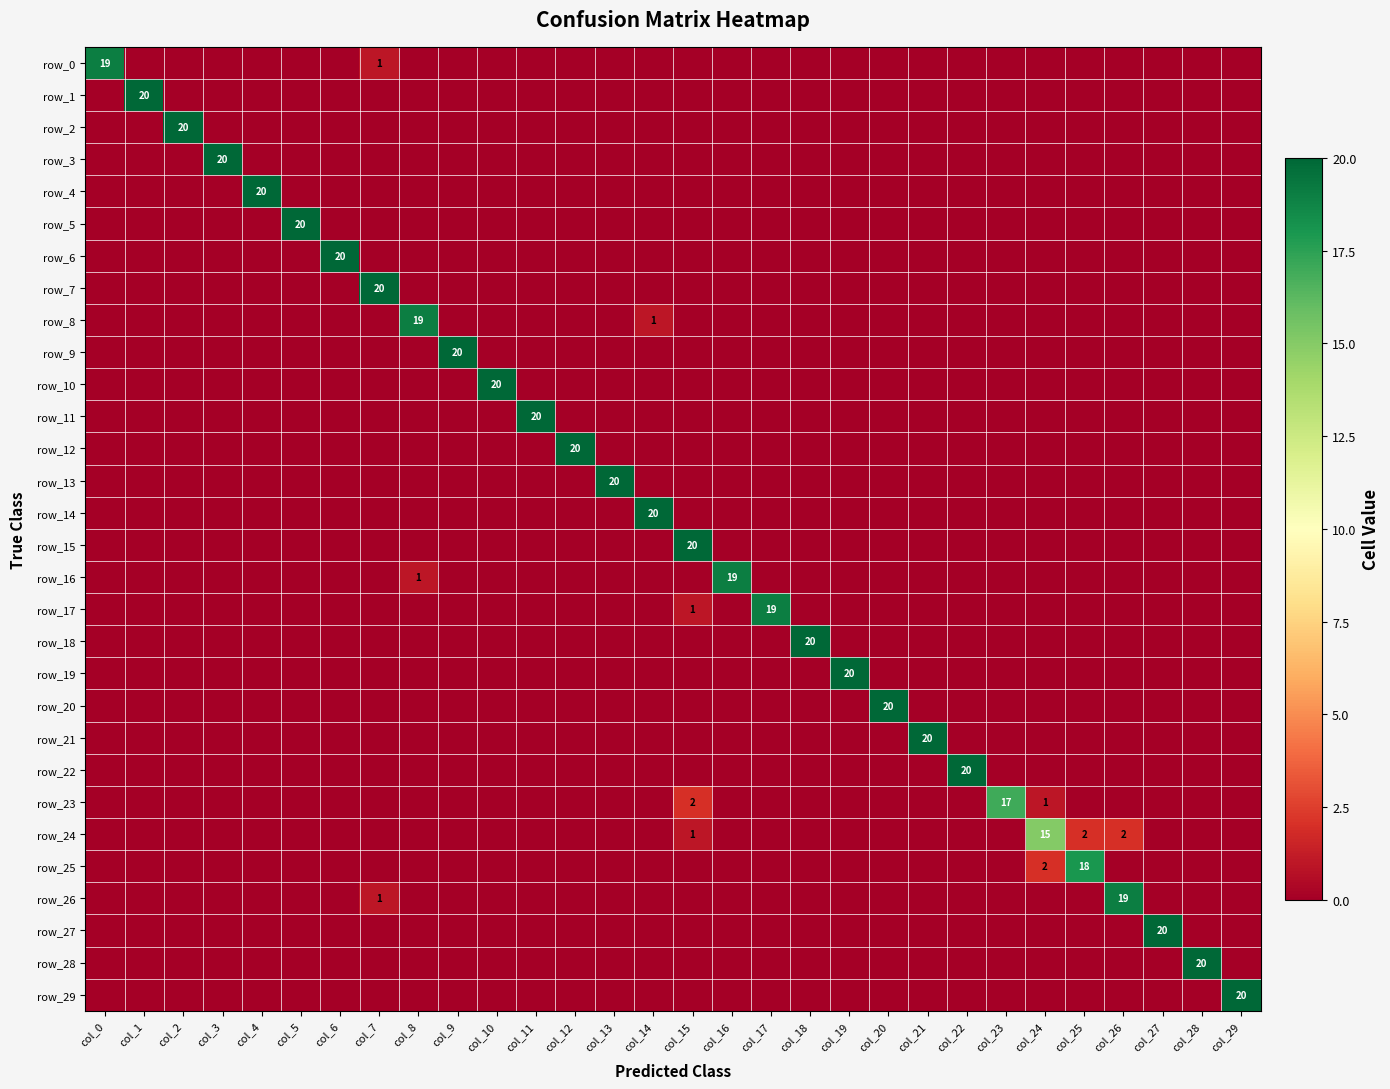

Reading left to right, list all the values displayed in this chart.

row_0: col_0=19	col_1=0	col_2=0	col_3=0	col_4=0	col_5=0	col_6=0	col_7=1	col_8=0	col_9=0	col_10=0	col_11=0	col_12=0	col_13=0	col_14=0	col_15=0	col_16=0	col_17=0	col_18=0	col_19=0	col_20=0	col_21=0	col_22=0	col_23=0	col_24=0	col_25=0	col_26=0	col_27=0	col_28=0	col_29=0
row_1: col_0=0	col_1=20	col_2=0	col_3=0	col_4=0	col_5=0	col_6=0	col_7=0	col_8=0	col_9=0	col_10=0	col_11=0	col_12=0	col_13=0	col_14=0	col_15=0	col_16=0	col_17=0	col_18=0	col_19=0	col_20=0	col_21=0	col_22=0	col_23=0	col_24=0	col_25=0	col_26=0	col_27=0	col_28=0	col_29=0
row_2: col_0=0	col_1=0	col_2=20	col_3=0	col_4=0	col_5=0	col_6=0	col_7=0	col_8=0	col_9=0	col_10=0	col_11=0	col_12=0	col_13=0	col_14=0	col_15=0	col_16=0	col_17=0	col_18=0	col_19=0	col_20=0	col_21=0	col_22=0	col_23=0	col_24=0	col_25=0	col_26=0	col_27=0	col_28=0	col_29=0
row_3: col_0=0	col_1=0	col_2=0	col_3=20	col_4=0	col_5=0	col_6=0	col_7=0	col_8=0	col_9=0	col_10=0	col_11=0	col_12=0	col_13=0	col_14=0	col_15=0	col_16=0	col_17=0	col_18=0	col_19=0	col_20=0	col_21=0	col_22=0	col_23=0	col_24=0	col_25=0	col_26=0	col_27=0	col_28=0	col_29=0
row_4: col_0=0	col_1=0	col_2=0	col_3=0	col_4=20	col_5=0	col_6=0	col_7=0	col_8=0	col_9=0	col_10=0	col_11=0	col_12=0	col_13=0	col_14=0	col_15=0	col_16=0	col_17=0	col_18=0	col_19=0	col_20=0	col_21=0	col_22=0	col_23=0	col_24=0	col_25=0	col_26=0	col_27=0	col_28=0	col_29=0
row_5: col_0=0	col_1=0	col_2=0	col_3=0	col_4=0	col_5=20	col_6=0	col_7=0	col_8=0	col_9=0	col_10=0	col_11=0	col_12=0	col_13=0	col_14=0	col_15=0	col_16=0	col_17=0	col_18=0	col_19=0	col_20=0	col_21=0	col_22=0	col_23=0	col_24=0	col_25=0	col_26=0	col_27=0	col_28=0	col_29=0
row_6: col_0=0	col_1=0	col_2=0	col_3=0	col_4=0	col_5=0	col_6=20	col_7=0	col_8=0	col_9=0	col_10=0	col_11=0	col_12=0	col_13=0	col_14=0	col_15=0	col_16=0	col_17=0	col_18=0	col_19=0	col_20=0	col_21=0	col_22=0	col_23=0	col_24=0	col_25=0	col_26=0	col_27=0	col_28=0	col_29=0
row_7: col_0=0	col_1=0	col_2=0	col_3=0	col_4=0	col_5=0	col_6=0	col_7=20	col_8=0	col_9=0	col_10=0	col_11=0	col_12=0	col_13=0	col_14=0	col_15=0	col_16=0	col_17=0	col_18=0	col_19=0	col_20=0	col_21=0	col_22=0	col_23=0	col_24=0	col_25=0	col_26=0	col_27=0	col_28=0	col_29=0
row_8: col_0=0	col_1=0	col_2=0	col_3=0	col_4=0	col_5=0	col_6=0	col_7=0	col_8=19	col_9=0	col_10=0	col_11=0	col_12=0	col_13=0	col_14=1	col_15=0	col_16=0	col_17=0	col_18=0	col_19=0	col_20=0	col_21=0	col_22=0	col_23=0	col_24=0	col_25=0	col_26=0	col_27=0	col_28=0	col_29=0
row_9: col_0=0	col_1=0	col_2=0	col_3=0	col_4=0	col_5=0	col_6=0	col_7=0	col_8=0	col_9=20	col_10=0	col_11=0	col_12=0	col_13=0	col_14=0	col_15=0	col_16=0	col_17=0	col_18=0	col_19=0	col_20=0	col_21=0	col_22=0	col_23=0	col_24=0	col_25=0	col_26=0	col_27=0	col_28=0	col_29=0
row_10: col_0=0	col_1=0	col_2=0	col_3=0	col_4=0	col_5=0	col_6=0	col_7=0	col_8=0	col_9=0	col_10=20	col_11=0	col_12=0	col_13=0	col_14=0	col_15=0	col_16=0	col_17=0	col_18=0	col_19=0	col_20=0	col_21=0	col_22=0	col_23=0	col_24=0	col_25=0	col_26=0	col_27=0	col_28=0	col_29=0
row_11: col_0=0	col_1=0	col_2=0	col_3=0	col_4=0	col_5=0	col_6=0	col_7=0	col_8=0	col_9=0	col_10=0	col_11=20	col_12=0	col_13=0	col_14=0	col_15=0	col_16=0	col_17=0	col_18=0	col_19=0	col_20=0	col_21=0	col_22=0	col_23=0	col_24=0	col_25=0	col_26=0	col_27=0	col_28=0	col_29=0
row_12: col_0=0	col_1=0	col_2=0	col_3=0	col_4=0	col_5=0	col_6=0	col_7=0	col_8=0	col_9=0	col_10=0	col_11=0	col_12=20	col_13=0	col_14=0	col_15=0	col_16=0	col_17=0	col_18=0	col_19=0	col_20=0	col_21=0	col_22=0	col_23=0	col_24=0	col_25=0	col_26=0	col_27=0	col_28=0	col_29=0
row_13: col_0=0	col_1=0	col_2=0	col_3=0	col_4=0	col_5=0	col_6=0	col_7=0	col_8=0	col_9=0	col_10=0	col_11=0	col_12=0	col_13=20	col_14=0	col_15=0	col_16=0	col_17=0	col_18=0	col_19=0	col_20=0	col_21=0	col_22=0	col_23=0	col_24=0	col_25=0	col_26=0	col_27=0	col_28=0	col_29=0
row_14: col_0=0	col_1=0	col_2=0	col_3=0	col_4=0	col_5=0	col_6=0	col_7=0	col_8=0	col_9=0	col_10=0	col_11=0	col_12=0	col_13=0	col_14=20	col_15=0	col_16=0	col_17=0	col_18=0	col_19=0	col_20=0	col_21=0	col_22=0	col_23=0	col_24=0	col_25=0	col_26=0	col_27=0	col_28=0	col_29=0
row_15: col_0=0	col_1=0	col_2=0	col_3=0	col_4=0	col_5=0	col_6=0	col_7=0	col_8=0	col_9=0	col_10=0	col_11=0	col_12=0	col_13=0	col_14=0	col_15=20	col_16=0	col_17=0	col_18=0	col_19=0	col_20=0	col_21=0	col_22=0	col_23=0	col_24=0	col_25=0	col_26=0	col_27=0	col_28=0	col_29=0
row_16: col_0=0	col_1=0	col_2=0	col_3=0	col_4=0	col_5=0	col_6=0	col_7=0	col_8=1	col_9=0	col_10=0	col_11=0	col_12=0	col_13=0	col_14=0	col_15=0	col_16=19	col_17=0	col_18=0	col_19=0	col_20=0	col_21=0	col_22=0	col_23=0	col_24=0	col_25=0	col_26=0	col_27=0	col_28=0	col_29=0
row_17: col_0=0	col_1=0	col_2=0	col_3=0	col_4=0	col_5=0	col_6=0	col_7=0	col_8=0	col_9=0	col_10=0	col_11=0	col_12=0	col_13=0	col_14=0	col_15=1	col_16=0	col_17=19	col_18=0	col_19=0	col_20=0	col_21=0	col_22=0	col_23=0	col_24=0	col_25=0	col_26=0	col_27=0	col_28=0	col_29=0
row_18: col_0=0	col_1=0	col_2=0	col_3=0	col_4=0	col_5=0	col_6=0	col_7=0	col_8=0	col_9=0	col_10=0	col_11=0	col_12=0	col_13=0	col_14=0	col_15=0	col_16=0	col_17=0	col_18=20	col_19=0	col_20=0	col_21=0	col_22=0	col_23=0	col_24=0	col_25=0	col_26=0	col_27=0	col_28=0	col_29=0
row_19: col_0=0	col_1=0	col_2=0	col_3=0	col_4=0	col_5=0	col_6=0	col_7=0	col_8=0	col_9=0	col_10=0	col_11=0	col_12=0	col_13=0	col_14=0	col_15=0	col_16=0	col_17=0	col_18=0	col_19=20	col_20=0	col_21=0	col_22=0	col_23=0	col_24=0	col_25=0	col_26=0	col_27=0	col_28=0	col_29=0
row_20: col_0=0	col_1=0	col_2=0	col_3=0	col_4=0	col_5=0	col_6=0	col_7=0	col_8=0	col_9=0	col_10=0	col_11=0	col_12=0	col_13=0	col_14=0	col_15=0	col_16=0	col_17=0	col_18=0	col_19=0	col_20=20	col_21=0	col_22=0	col_23=0	col_24=0	col_25=0	col_26=0	col_27=0	col_28=0	col_29=0
row_21: col_0=0	col_1=0	col_2=0	col_3=0	col_4=0	col_5=0	col_6=0	col_7=0	col_8=0	col_9=0	col_10=0	col_11=0	col_12=0	col_13=0	col_14=0	col_15=0	col_16=0	col_17=0	col_18=0	col_19=0	col_20=0	col_21=20	col_22=0	col_23=0	col_24=0	col_25=0	col_26=0	col_27=0	col_28=0	col_29=0
row_22: col_0=0	col_1=0	col_2=0	col_3=0	col_4=0	col_5=0	col_6=0	col_7=0	col_8=0	col_9=0	col_10=0	col_11=0	col_12=0	col_13=0	col_14=0	col_15=0	col_16=0	col_17=0	col_18=0	col_19=0	col_20=0	col_21=0	col_22=20	col_23=0	col_24=0	col_25=0	col_26=0	col_27=0	col_28=0	col_29=0
row_23: col_0=0	col_1=0	col_2=0	col_3=0	col_4=0	col_5=0	col_6=0	col_7=0	col_8=0	col_9=0	col_10=0	col_11=0	col_12=0	col_13=0	col_14=0	col_15=2	col_16=0	col_17=0	col_18=0	col_19=0	col_20=0	col_21=0	col_22=0	col_23=17	col_24=1	col_25=0	col_26=0	col_27=0	col_28=0	col_29=0
row_24: col_0=0	col_1=0	col_2=0	col_3=0	col_4=0	col_5=0	col_6=0	col_7=0	col_8=0	col_9=0	col_10=0	col_11=0	col_12=0	col_13=0	col_14=0	col_15=1	col_16=0	col_17=0	col_18=0	col_19=0	col_20=0	col_21=0	col_22=0	col_23=0	col_24=15	col_25=2	col_26=2	col_27=0	col_28=0	col_29=0
row_25: col_0=0	col_1=0	col_2=0	col_3=0	col_4=0	col_5=0	col_6=0	col_7=0	col_8=0	col_9=0	col_10=0	col_11=0	col_12=0	col_13=0	col_14=0	col_15=0	col_16=0	col_17=0	col_18=0	col_19=0	col_20=0	col_21=0	col_22=0	col_23=0	col_24=2	col_25=18	col_26=0	col_27=0	col_28=0	col_29=0
row_26: col_0=0	col_1=0	col_2=0	col_3=0	col_4=0	col_5=0	col_6=0	col_7=1	col_8=0	col_9=0	col_10=0	col_11=0	col_12=0	col_13=0	col_14=0	col_15=0	col_16=0	col_17=0	col_18=0	col_19=0	col_20=0	col_21=0	col_22=0	col_23=0	col_24=0	col_25=0	col_26=19	col_27=0	col_28=0	col_29=0
row_27: col_0=0	col_1=0	col_2=0	col_3=0	col_4=0	col_5=0	col_6=0	col_7=0	col_8=0	col_9=0	col_10=0	col_11=0	col_12=0	col_13=0	col_14=0	col_15=0	col_16=0	col_17=0	col_18=0	col_19=0	col_20=0	col_21=0	col_22=0	col_23=0	col_24=0	col_25=0	col_26=0	col_27=20	col_28=0	col_29=0
row_28: col_0=0	col_1=0	col_2=0	col_3=0	col_4=0	col_5=0	col_6=0	col_7=0	col_8=0	col_9=0	col_10=0	col_11=0	col_12=0	col_13=0	col_14=0	col_15=0	col_16=0	col_17=0	col_18=0	col_19=0	col_20=0	col_21=0	col_22=0	col_23=0	col_24=0	col_25=0	col_26=0	col_27=0	col_28=20	col_29=0
row_29: col_0=0	col_1=0	col_2=0	col_3=0	col_4=0	col_5=0	col_6=0	col_7=0	col_8=0	col_9=0	col_10=0	col_11=0	col_12=0	col_13=0	col_14=0	col_15=0	col_16=0	col_17=0	col_18=0	col_19=0	col_20=0	col_21=0	col_22=0	col_23=0	col_24=0	col_25=0	col_26=0	col_27=0	col_28=0	col_29=20